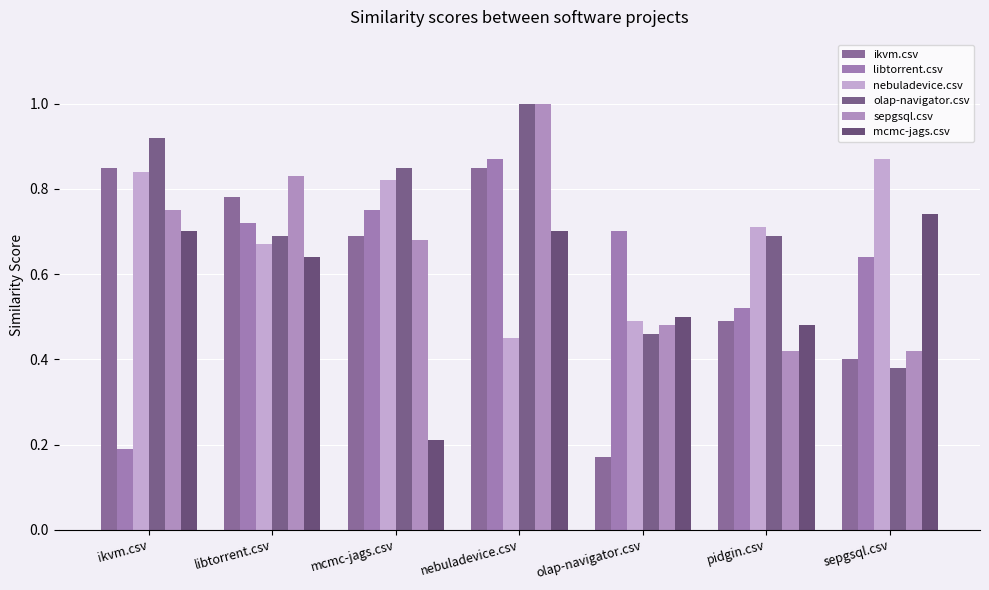

Which series changed the most between olap-navigator.csv and pidgin.csv?

ikvm.csv